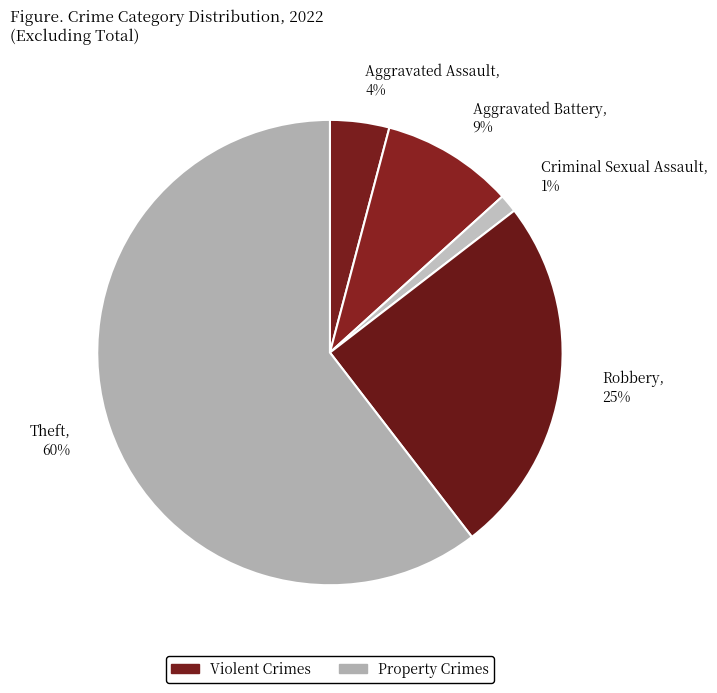

To the nearest percent, what is the difference between the Theft and Robbery slice percentages?

35%